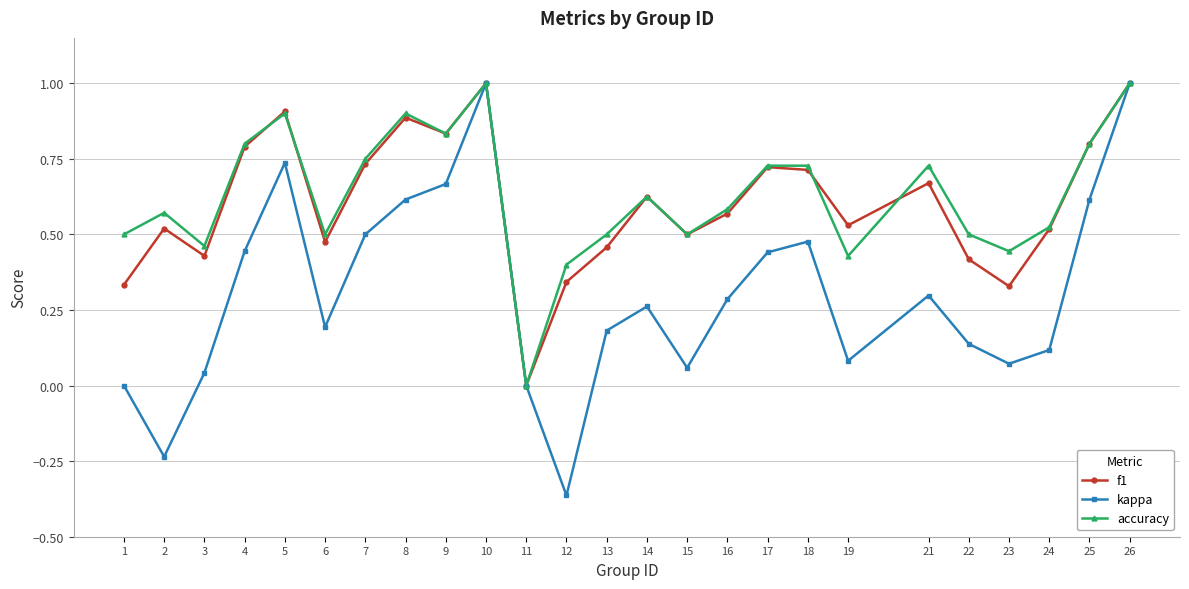

True or false: kappa has more than 0 points higher than both neighbors.

True